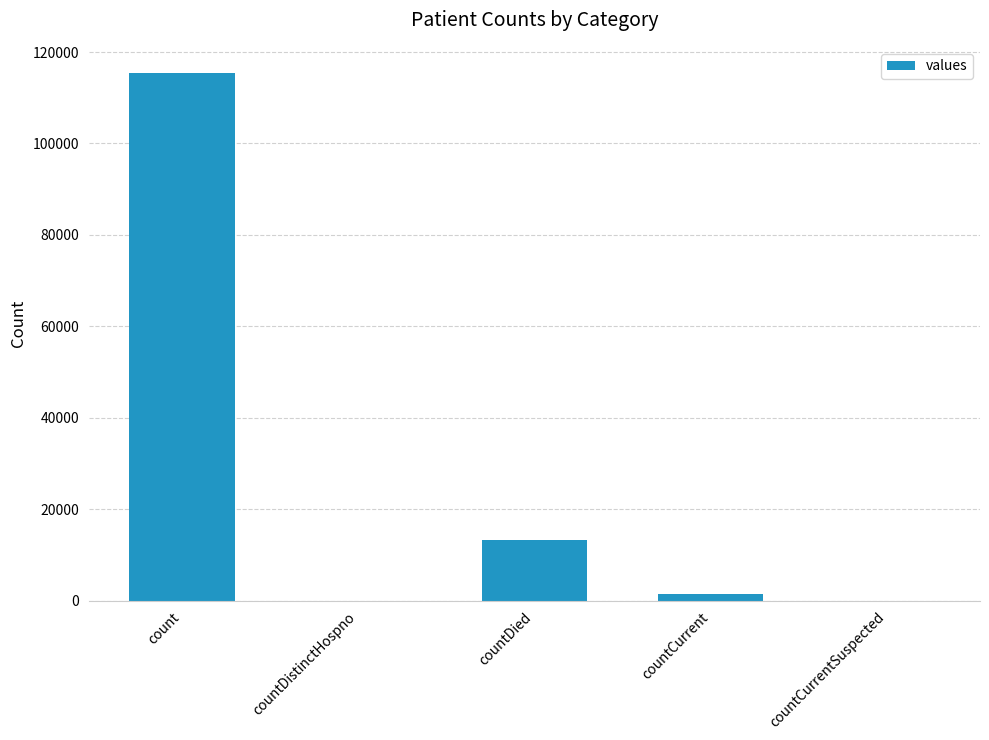

Reading left to right, extract all data points from this chart.

115379	0	13343	1383	0